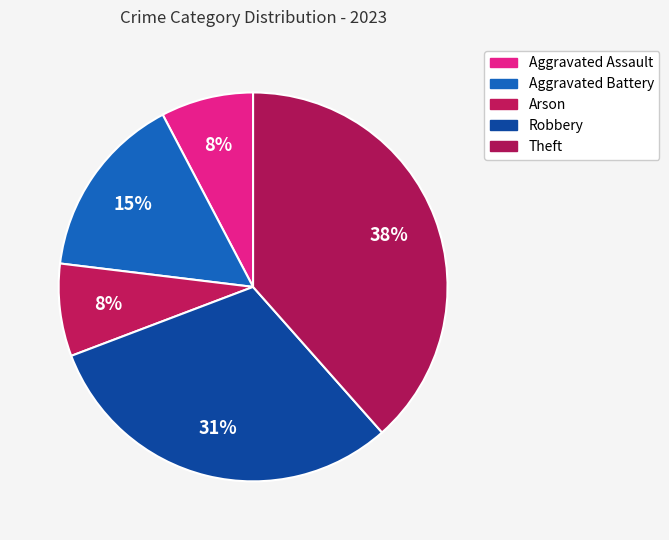

Which slice is the largest?

Theft